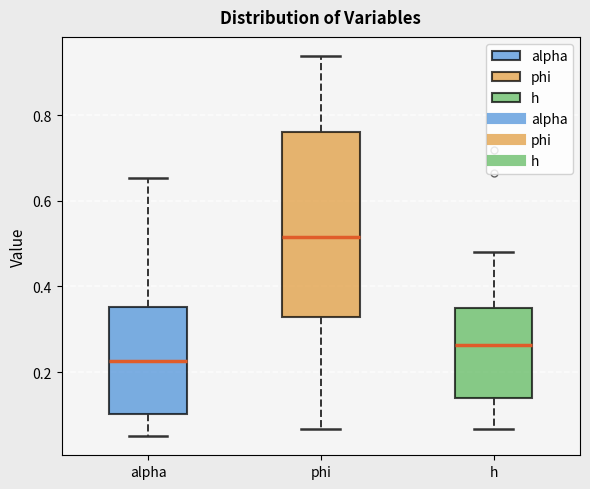

Reading left to right, read every box against the y-axis: the position of its median line, the range the box covers, and the ends of its whiskers. The values are not printed on the chart, so give them approximately, as read against the axis.

alpha: median 0.22, box 0.10 to 0.36, whiskers 0.06 to 0.66
phi: median 0.52, box 0.32 to 0.76, whiskers 0.06 to 0.94
h: median 0.26, box 0.14 to 0.34, whiskers 0.06 to 0.48